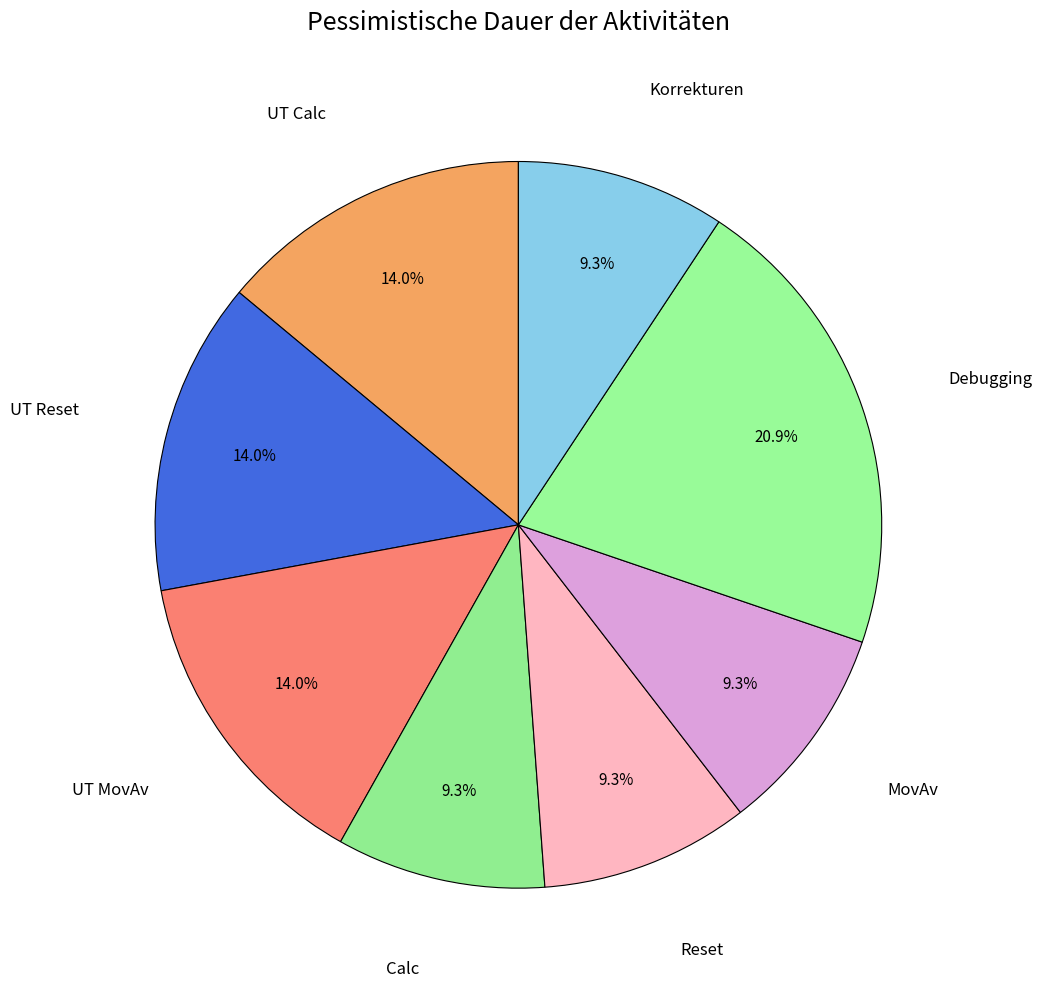

To the nearest percent, what is the average slice percentage?

12%